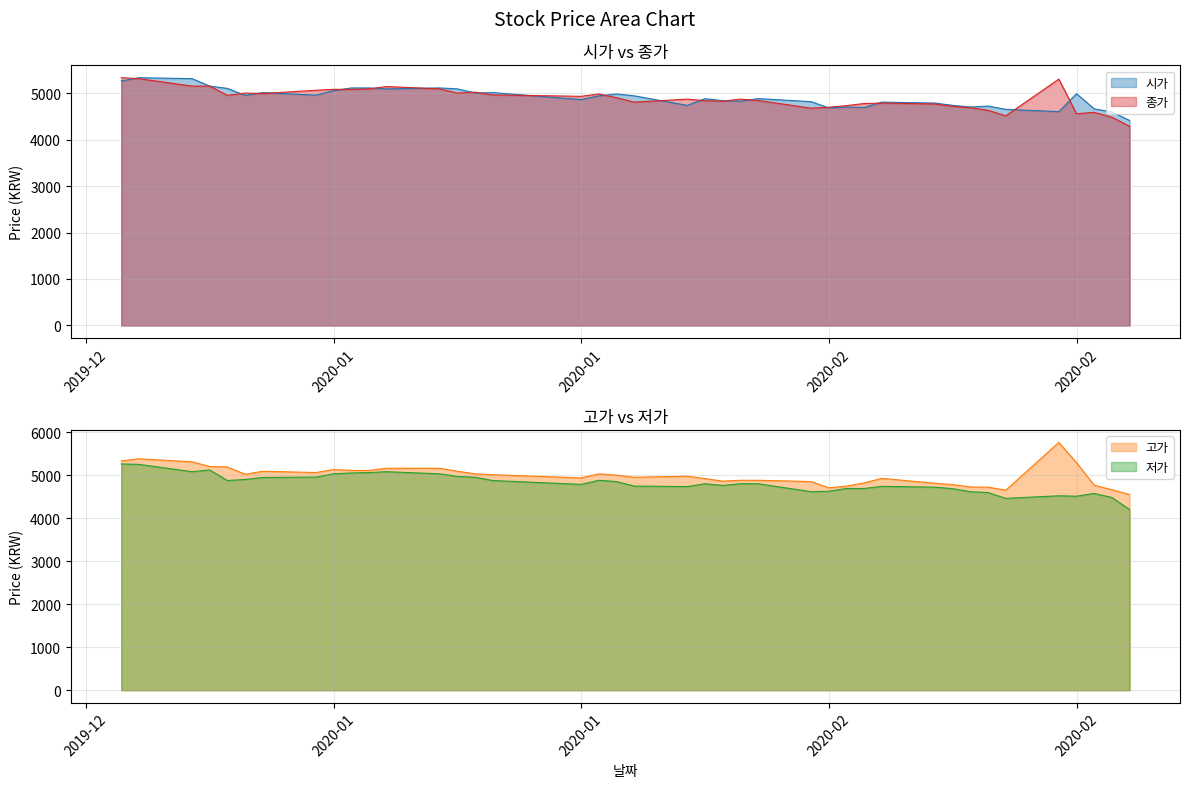

Which category has the highest value across all series?

2020-02-24